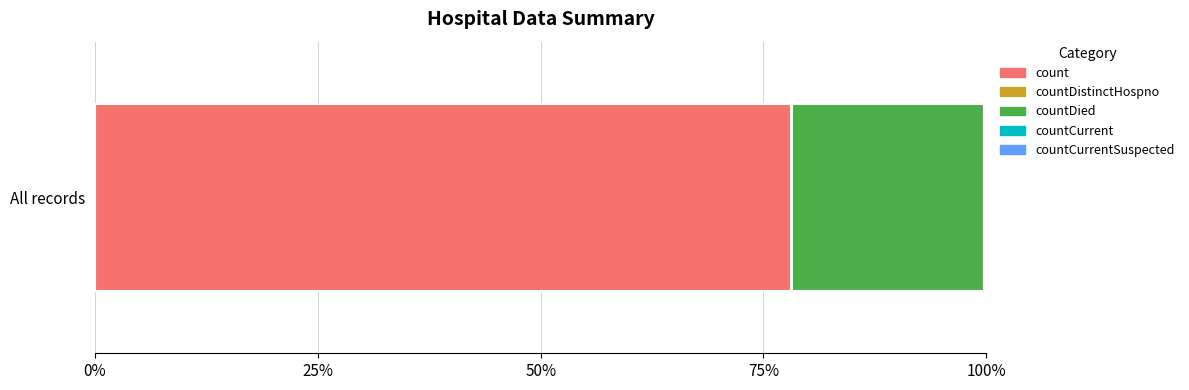

Reading left to right, transcribe all the data shown in this chart.

19420	38	5357	60	0